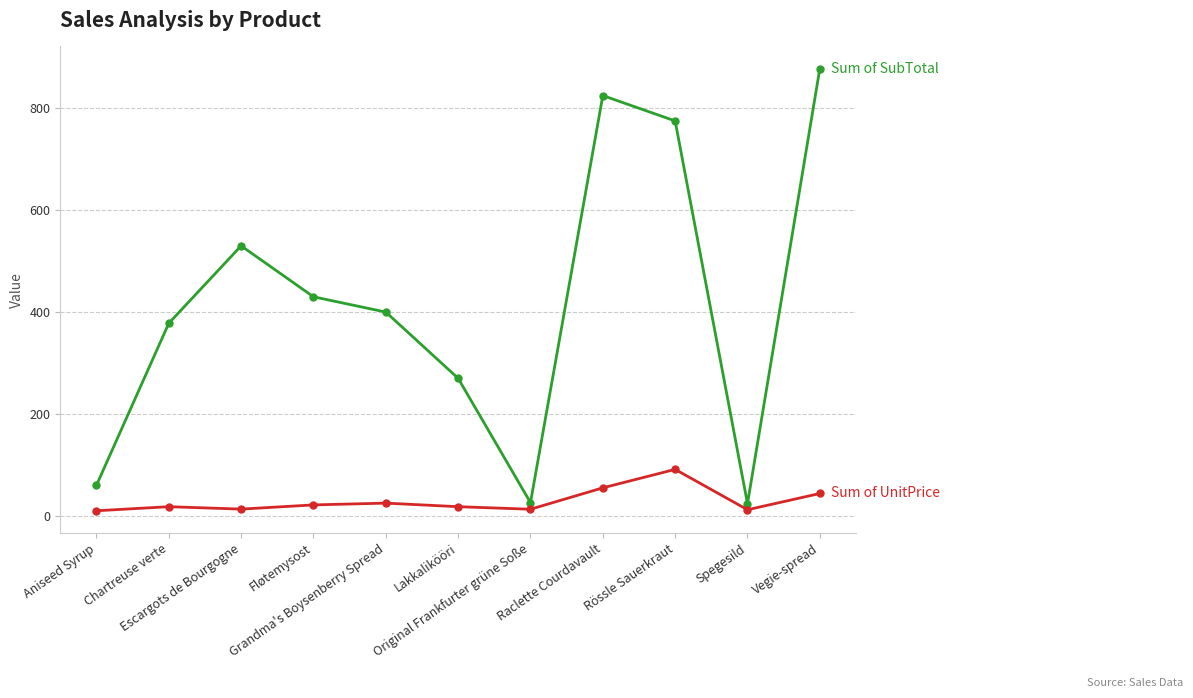

The Sum of UnitPrice series shows 30.8 at Lakkalikööri. True or false?

False